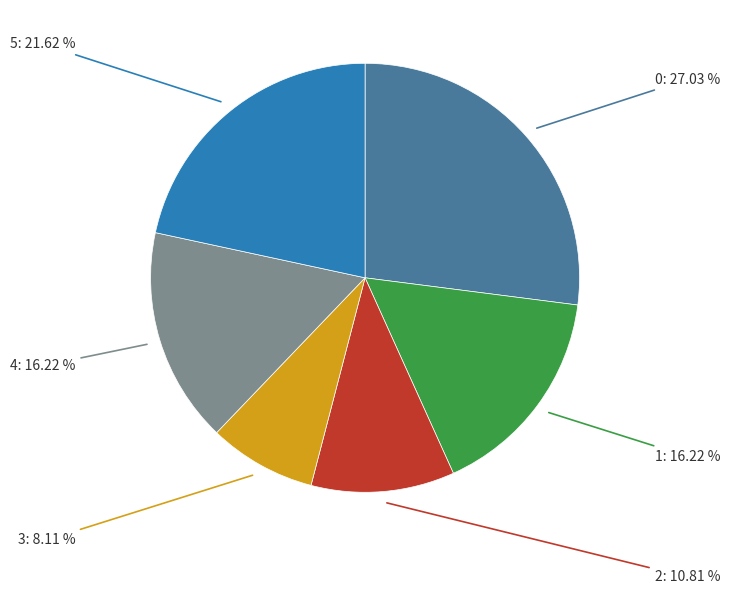

Is there any slice that represents more than half of the pie?

No